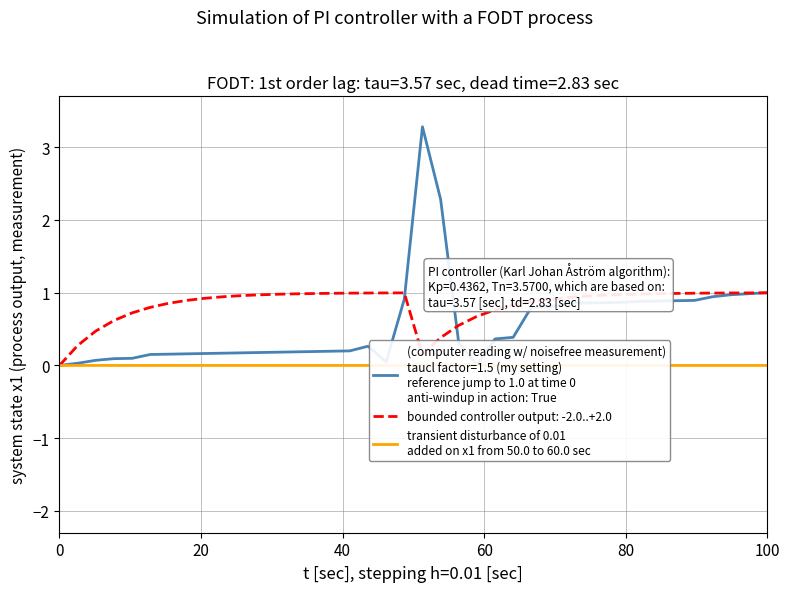

How many values are between 0 and 1?

40